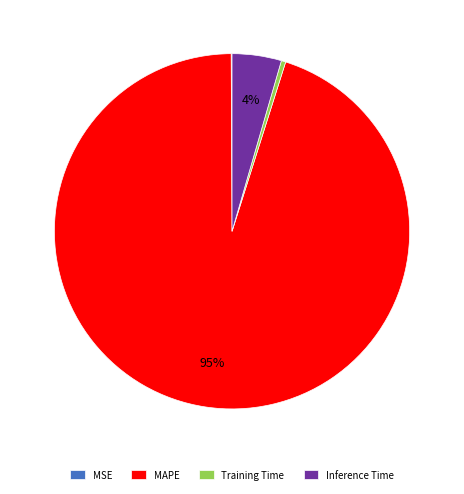

Is it true that Training Time is 0% of the pie?

True